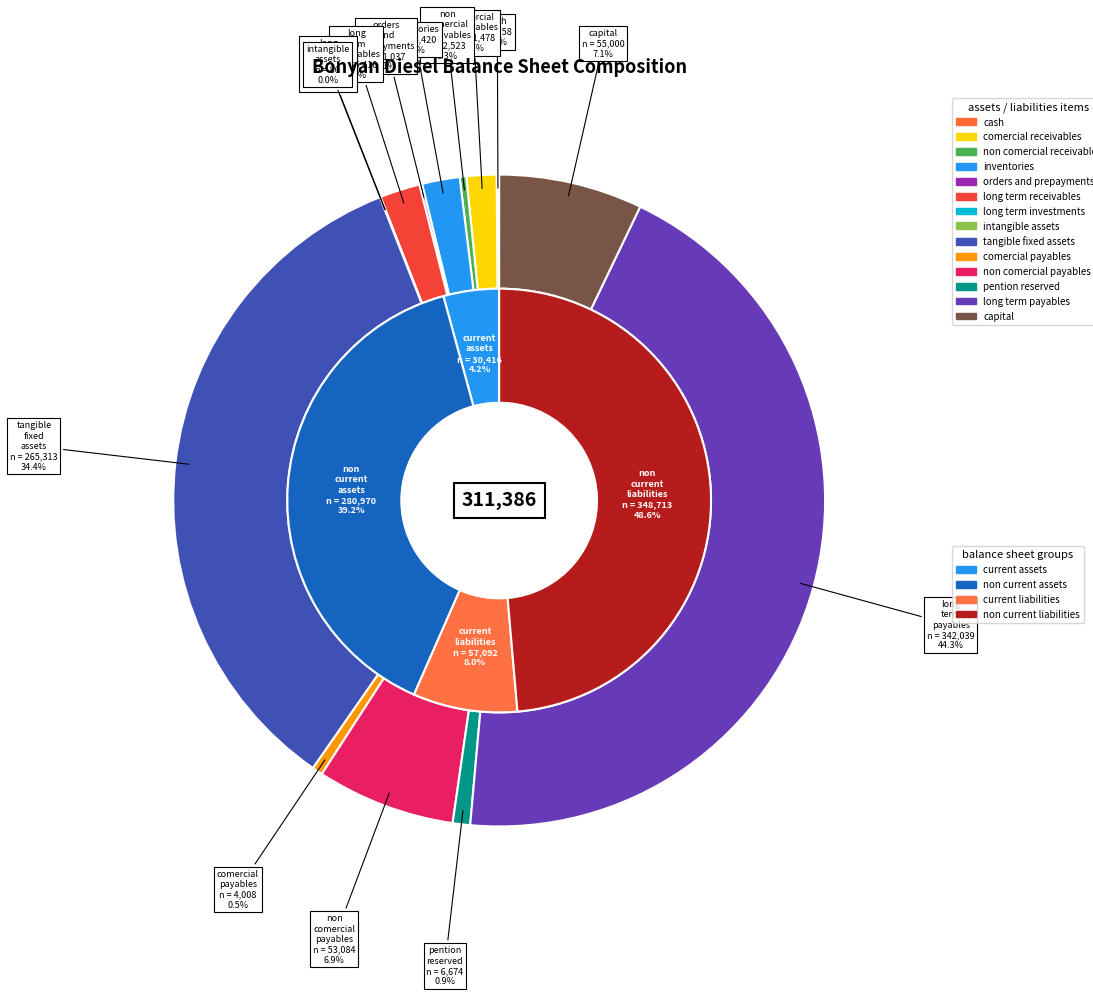

To the nearest percent, what is the combined percentage of long_term_payables and capital?

51%